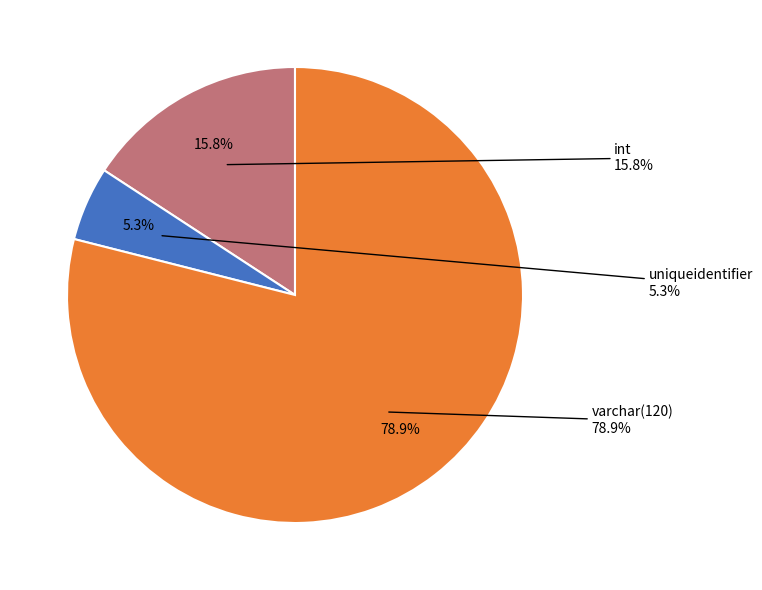

Which category has the biggest portion of the pie?

varchar(120)